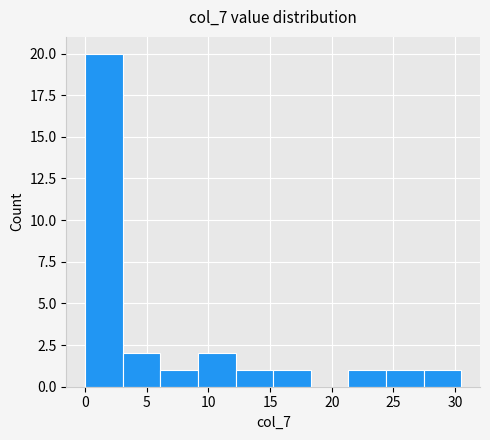

Which range on the x-axis has the tallest bar?

0.0 to 3.0